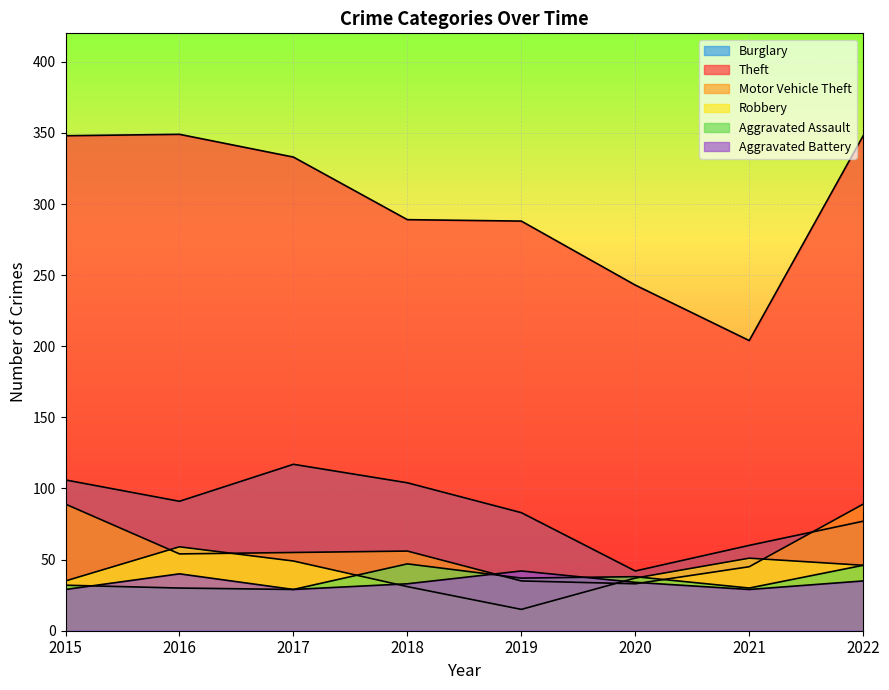

The Motor Vehicle Theft series shows 31 at 2018. True or false?

False